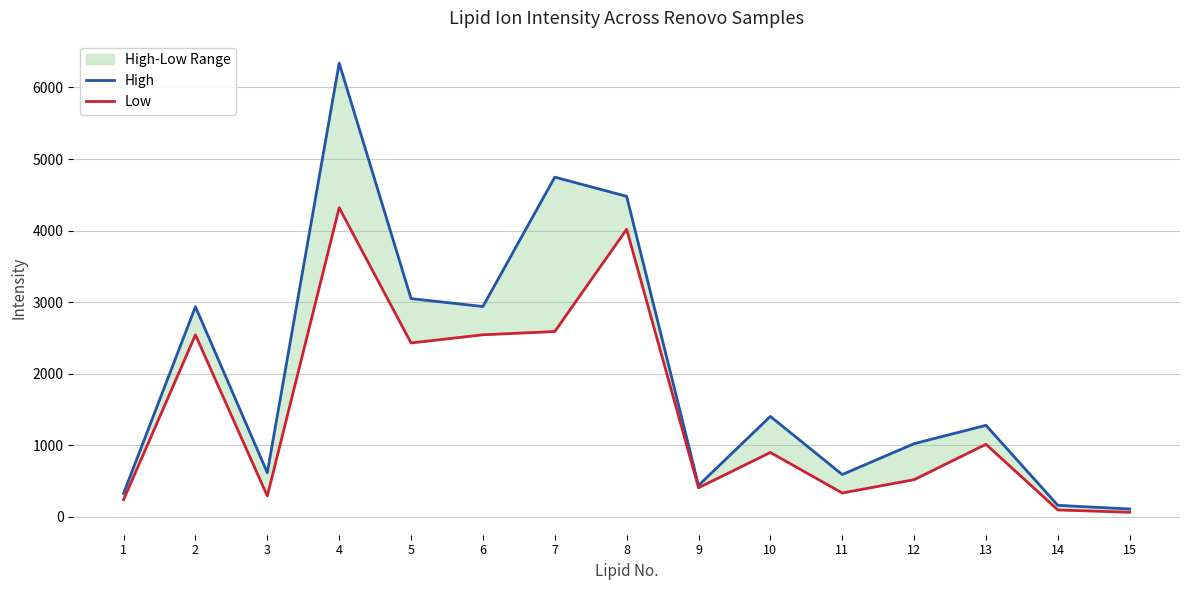

What is the value of the Low point at the 2nd from the left?

2541.1